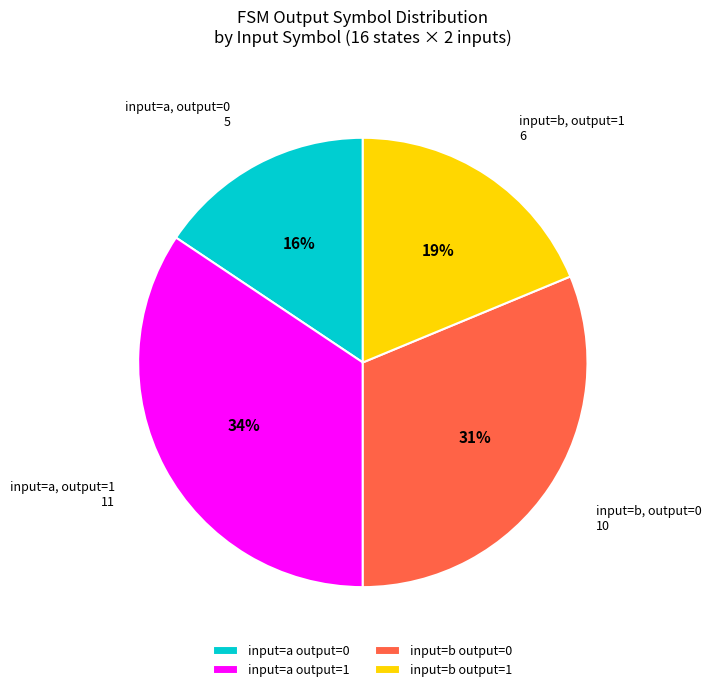

Count the number of slices in the pie.

4